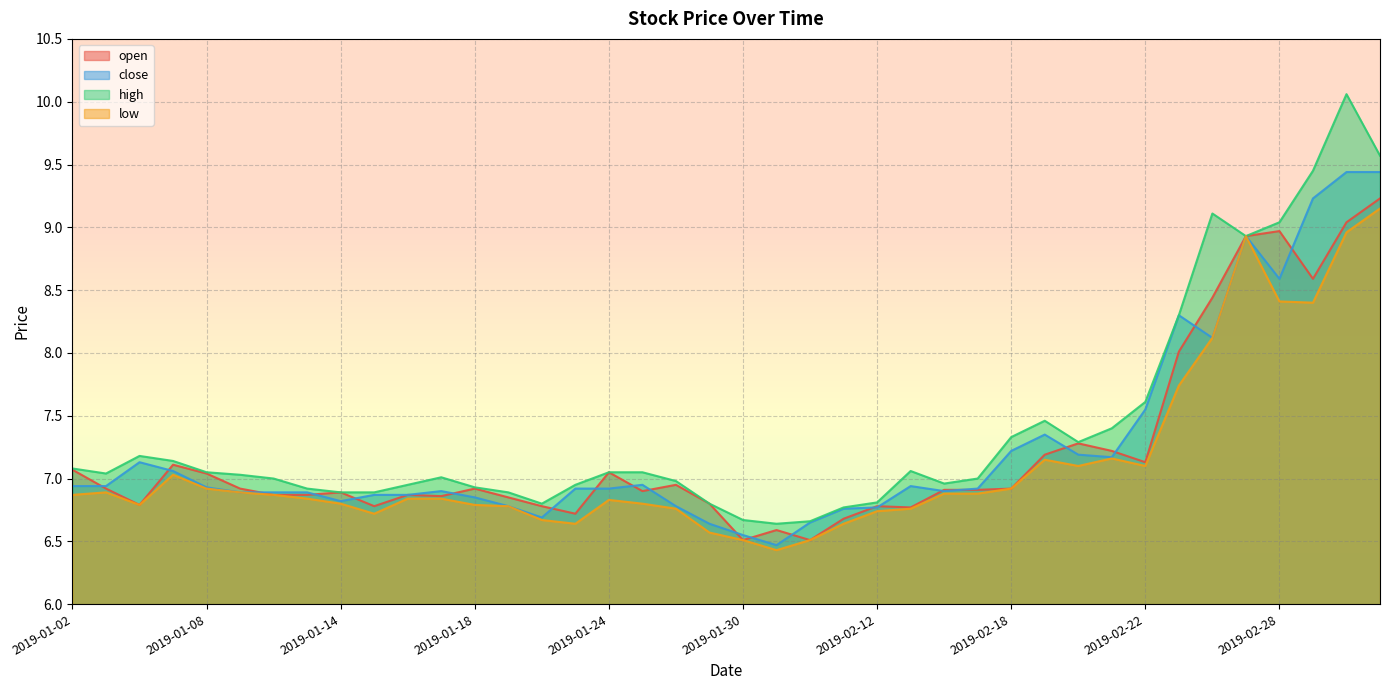

Where is the first local maximum for low?

2019-01-03